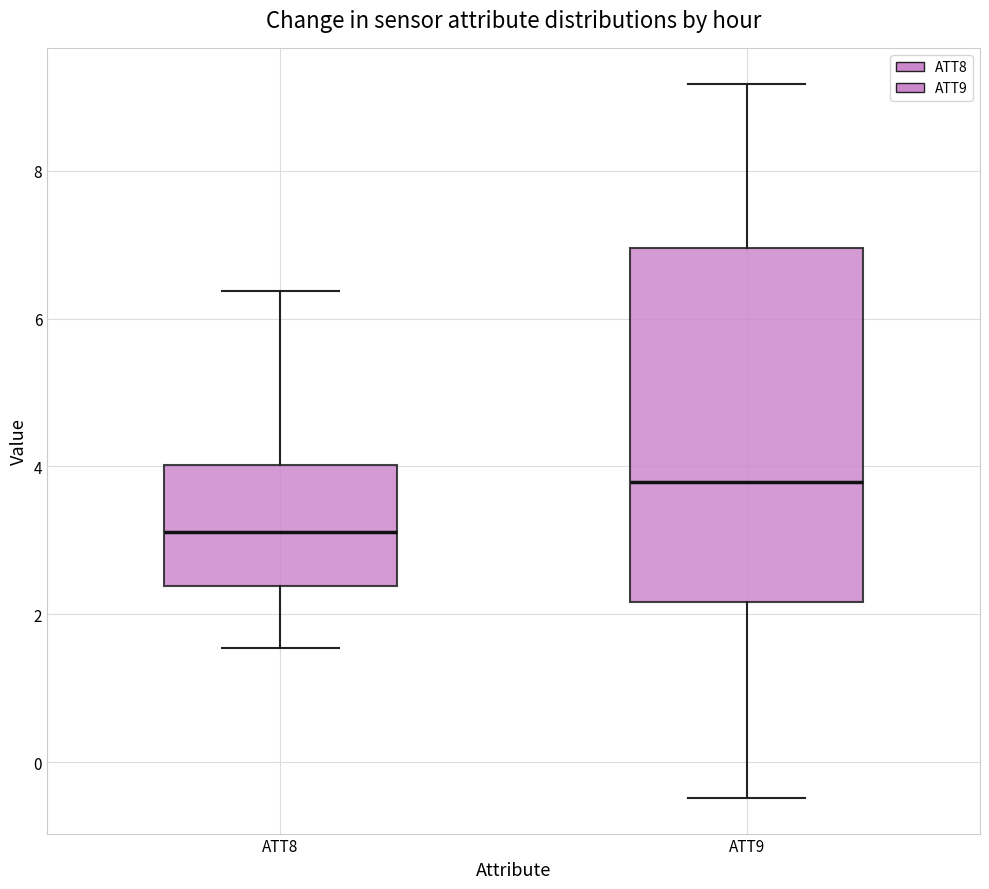

Reading left to right, transcribe this box plot: for each box, give where its median line is, the range the box spans, and where its two whiskers end, as read against the y-axis. The values are not printed on the chart, so give them approximately, as read against the axis.

ATT8: median 3.2, box 2.4 to 4.0, whiskers 1.6 to 6.4
ATT9: median 3.8, box 2.2 to 7.0, whiskers -0.4 to 9.2